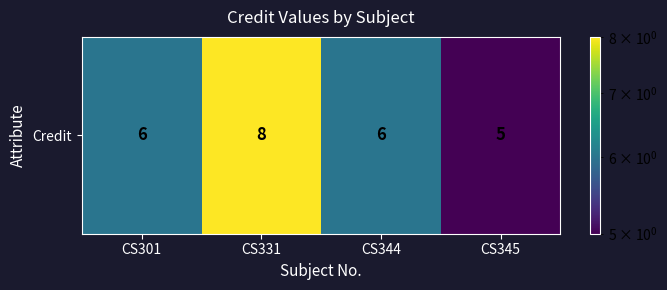

Which label corresponds to the smallest value in the chart?

CS345